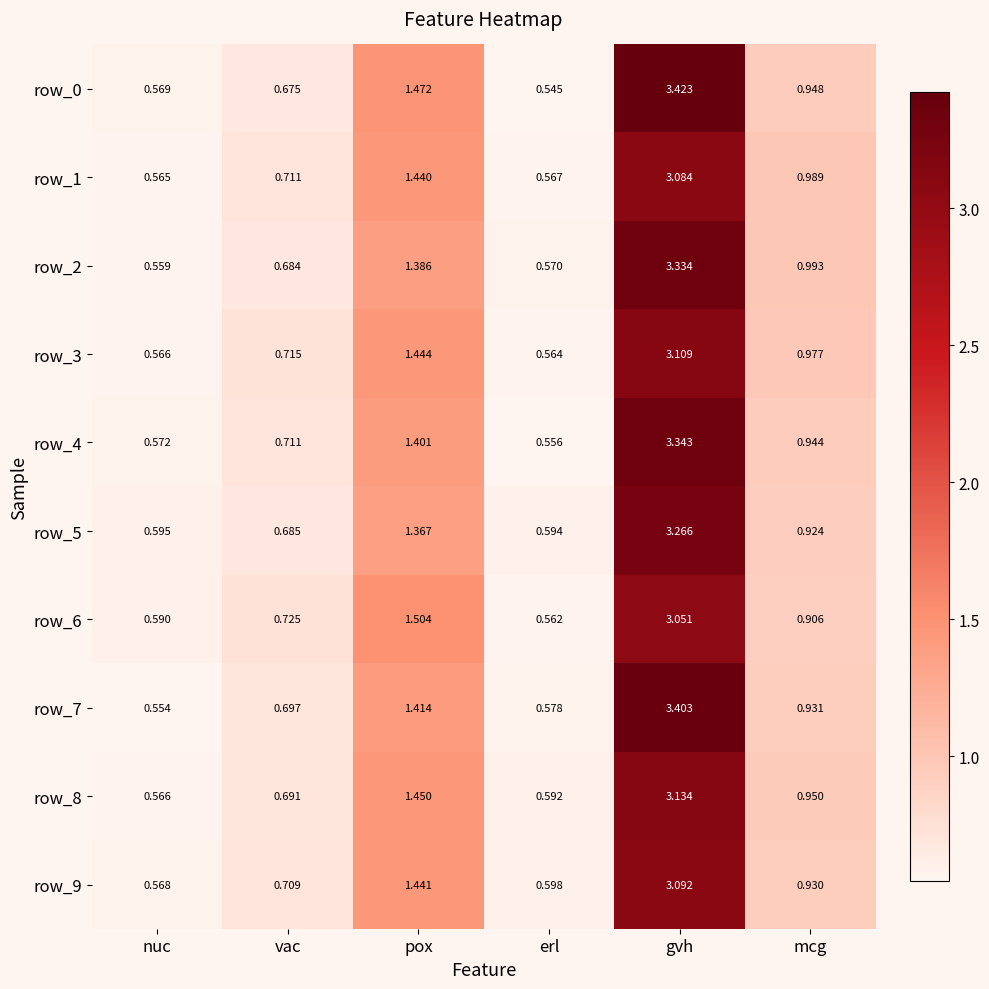

At which category does the chart reach its peak across all series?

gvh